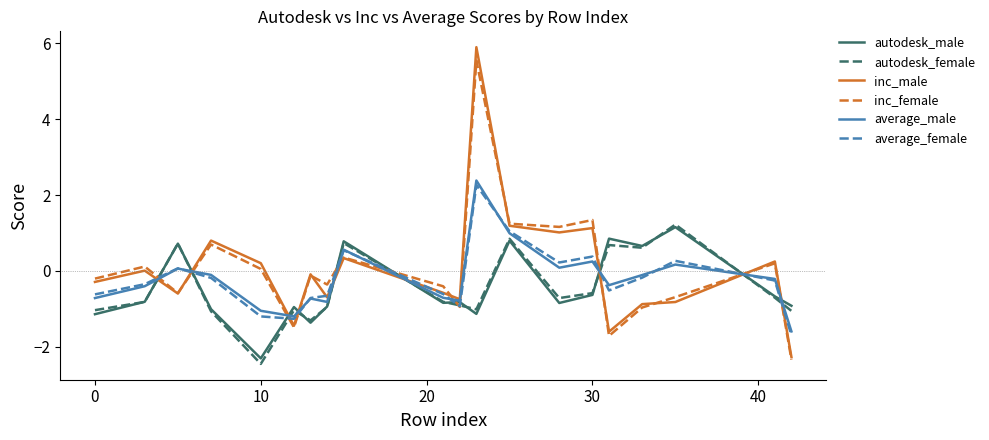

Which series has the widest spread of values?

inc_male